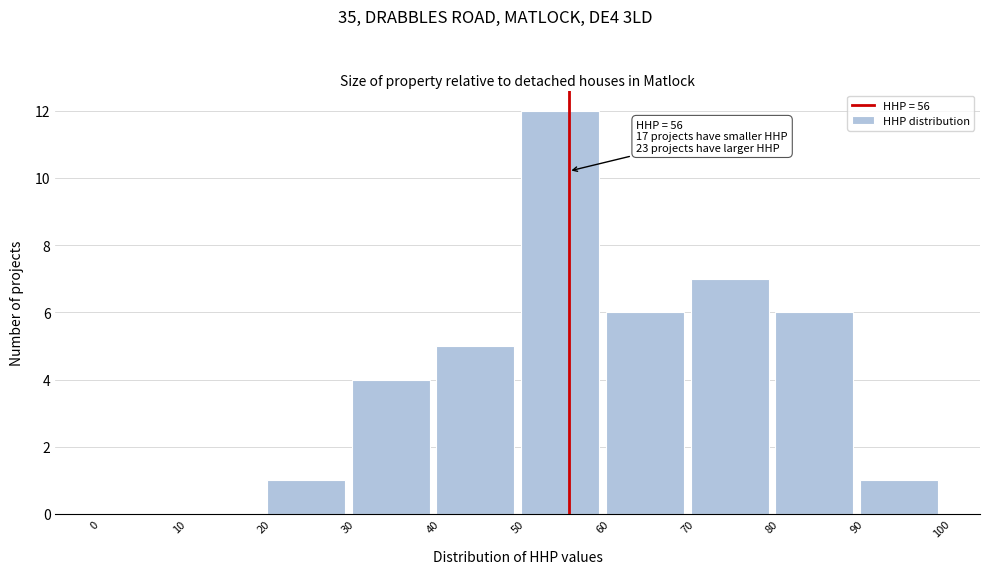

Over which range of the x-axis is the bar tallest?

50 to 60